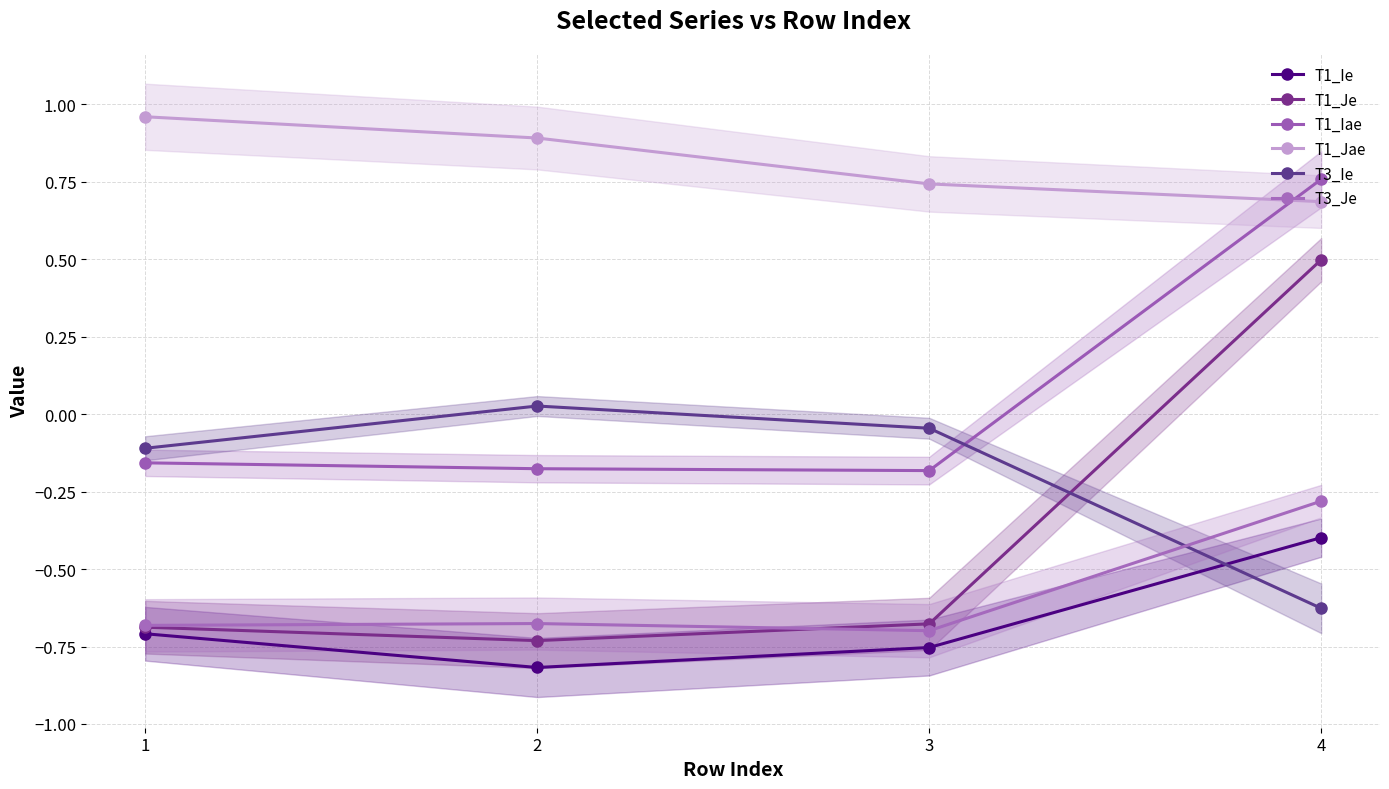

List the labels in order of T1_Iae value, smallest first.

3, 2, 1, 4